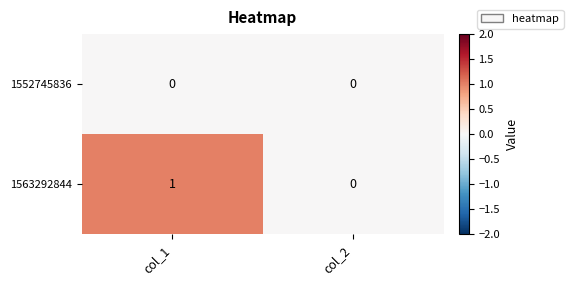

At which label is 1563292844 closest to 0?

col_2